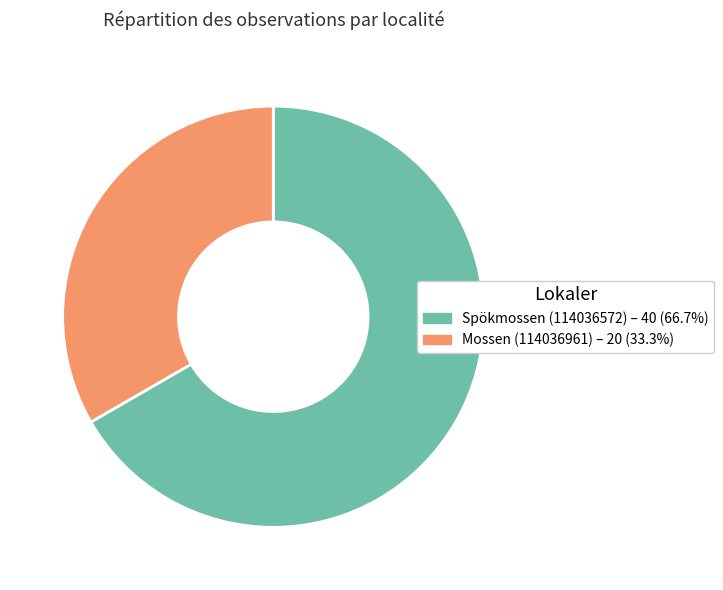

Is Mossen (114036961) the majority of the pie?

No